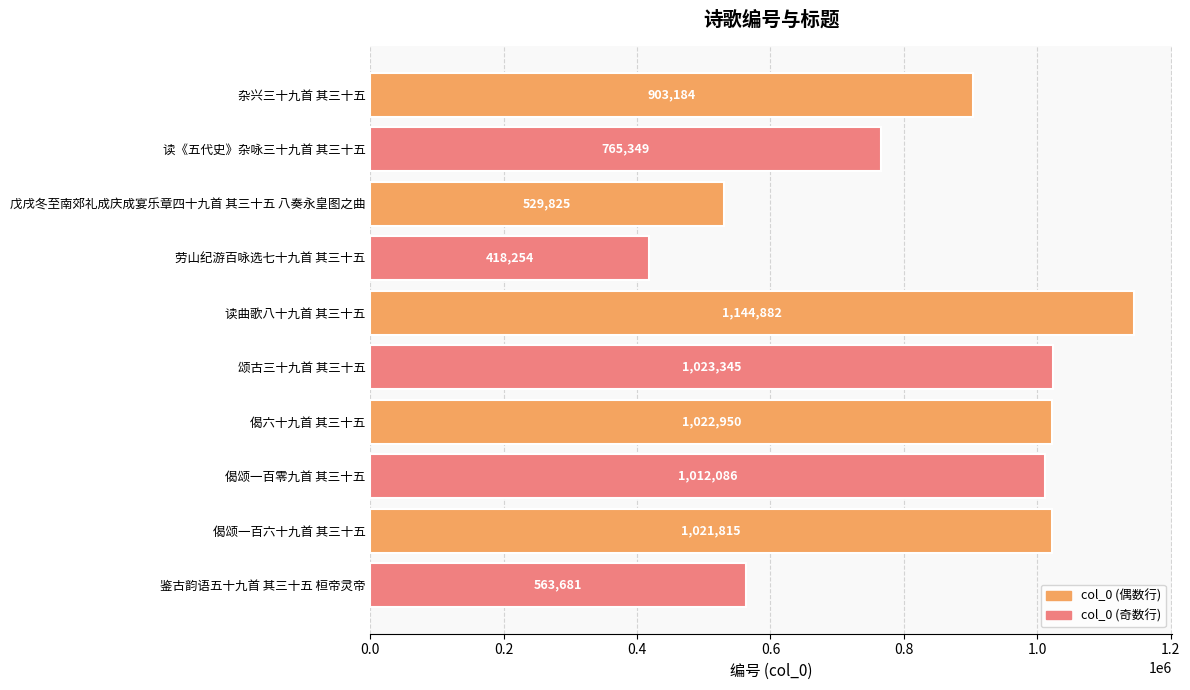

What is the sum of all values?

8405371